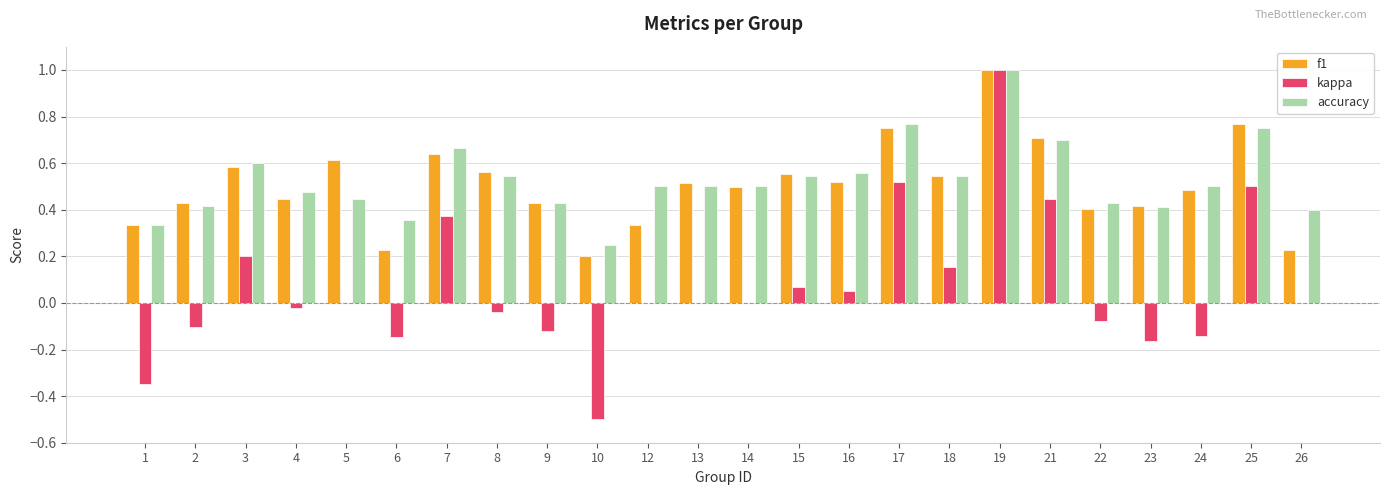

Is it true that kappa equals -0.5 at 10?

True